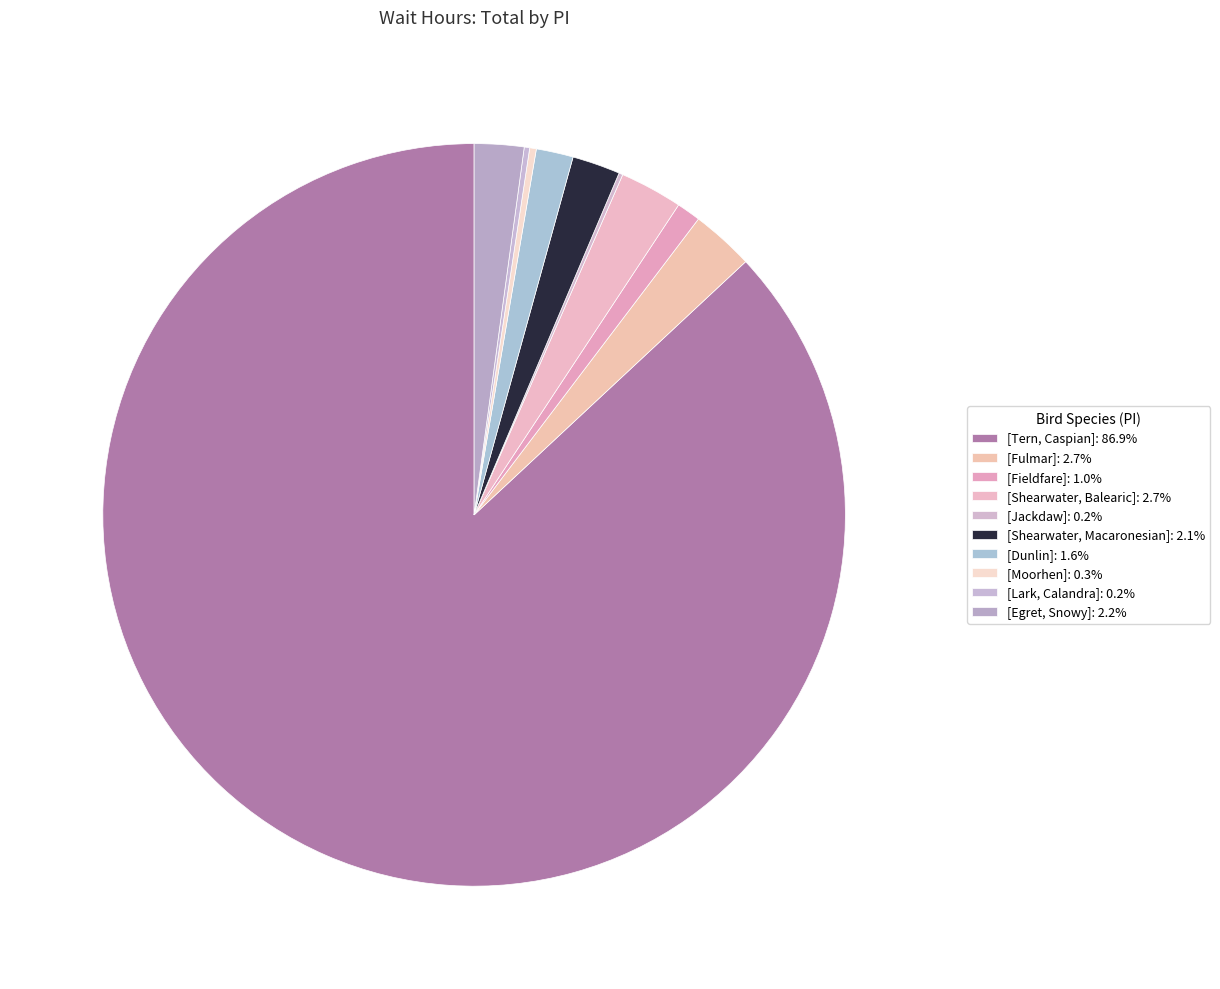

How many segments does this pie chart have?

10